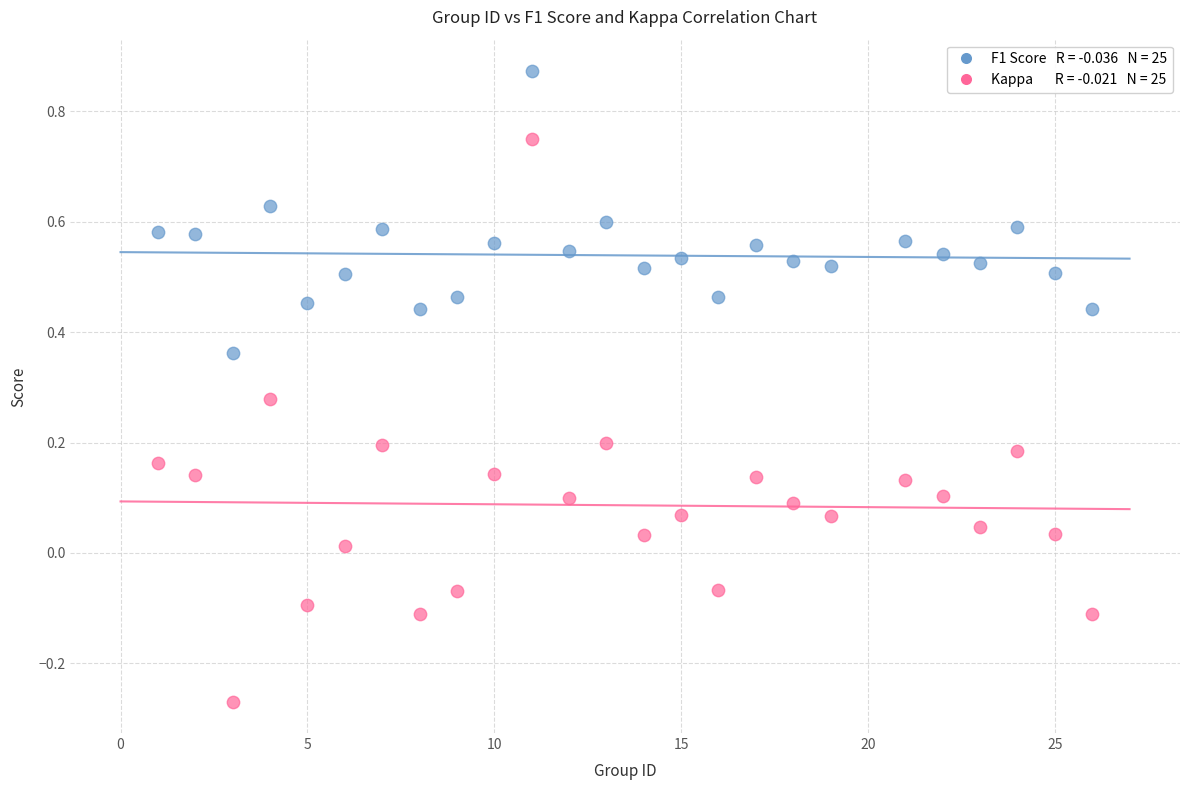

Across all data points, what is the range of Y values (max minus min)?

1.1